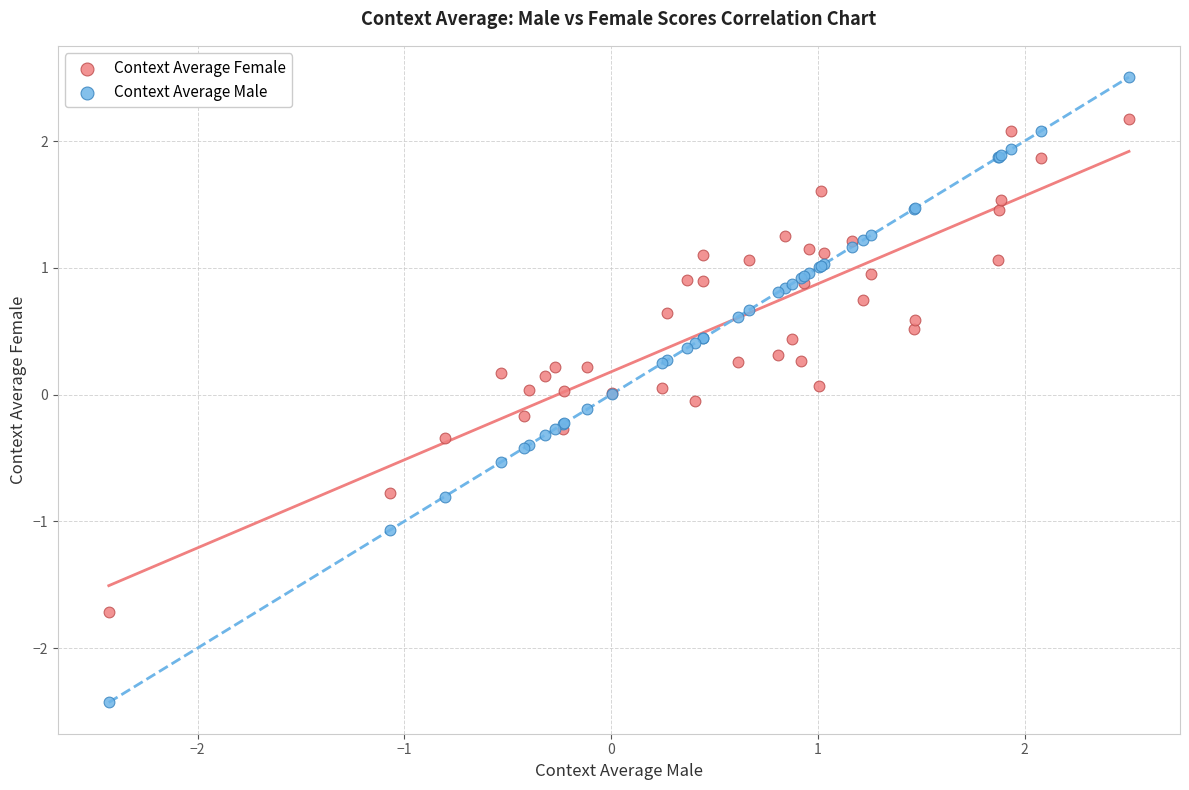

Which series contains the highest Y value?

Context Average Male